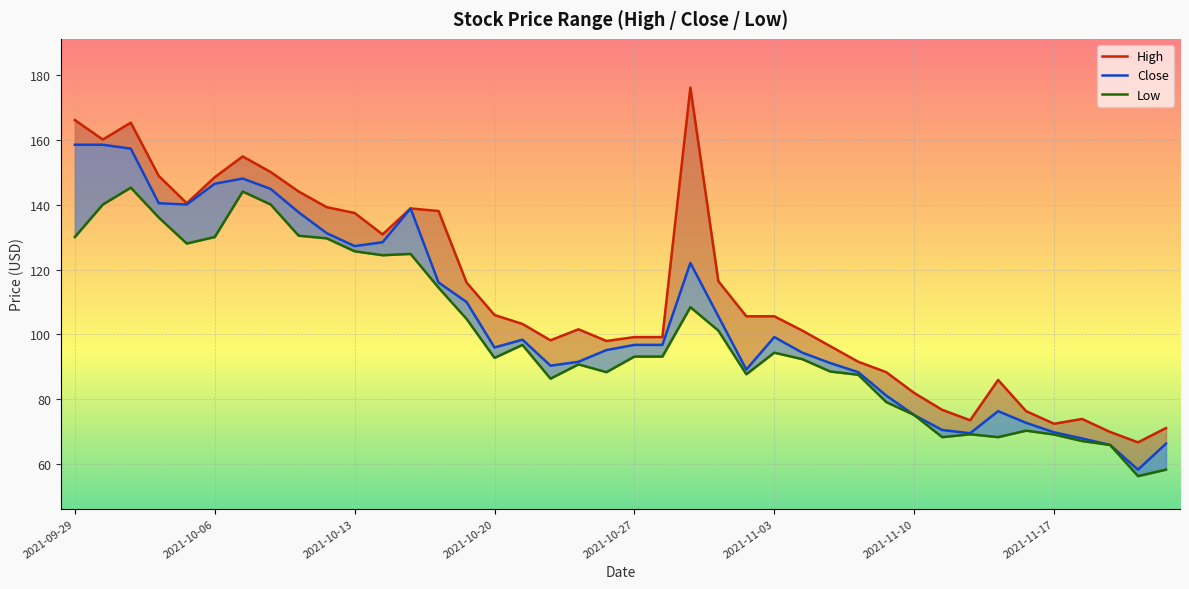

What position from the right is 19?

21